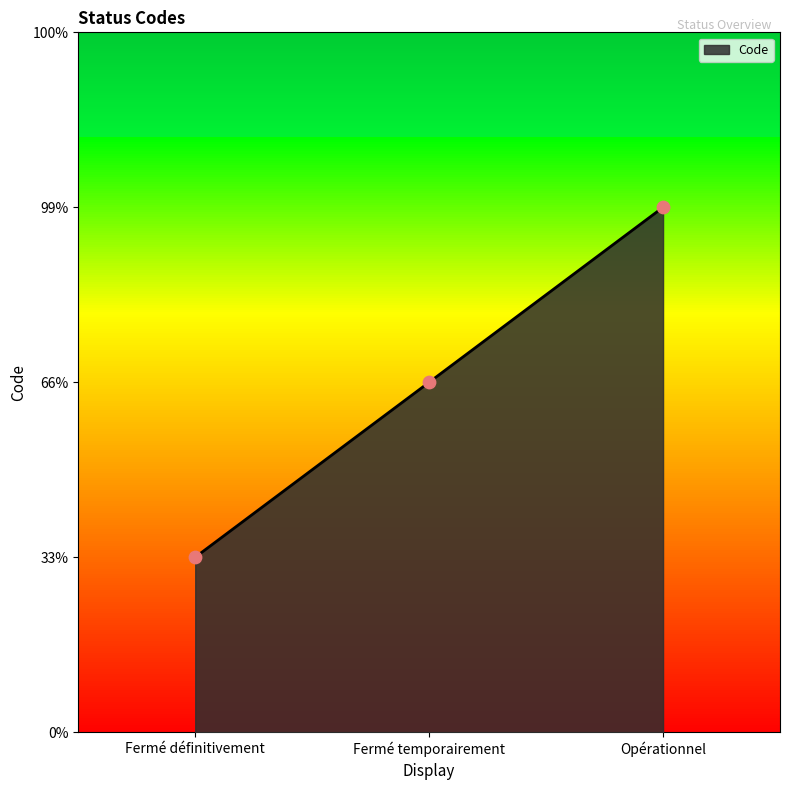

What is the ratio of the value at Fermé temporairement to the value at Fermé définitivement?

2.0